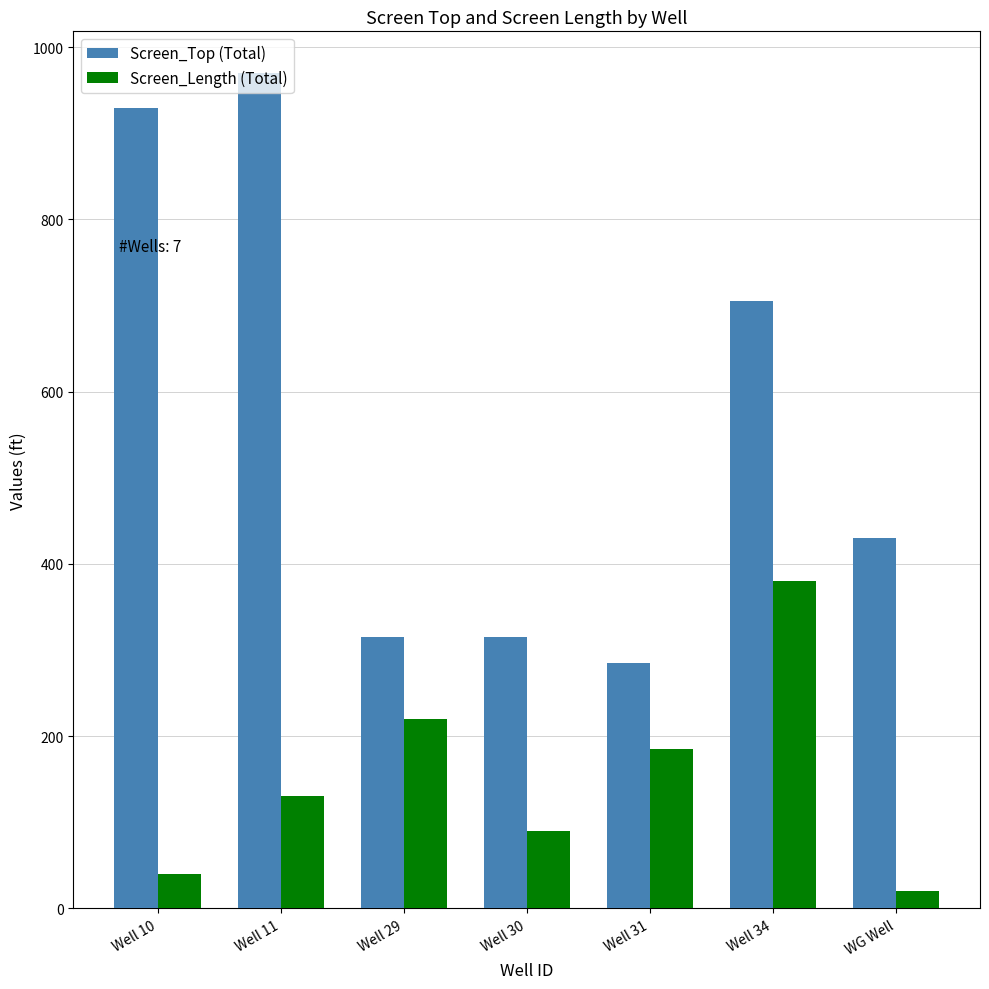

Which series has the widest spread of values?

Screen_Top (Total)